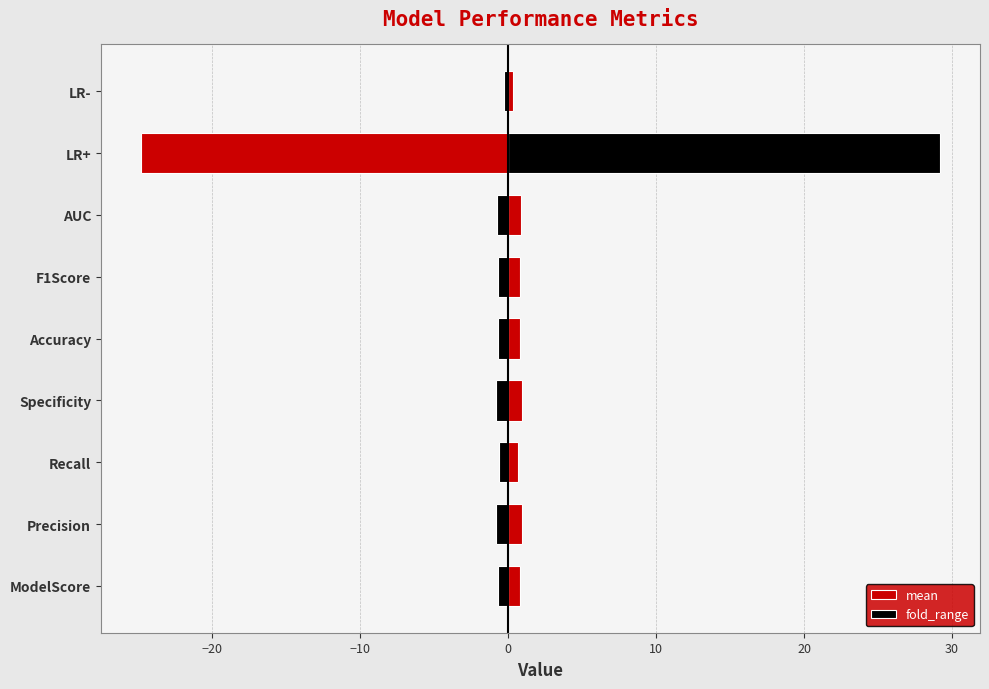

Between ModelScore and F1Score, which series saw the biggest shift?

mean